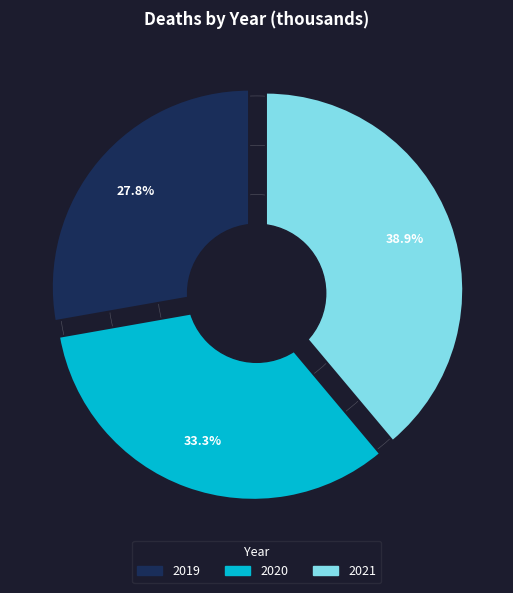

Combined, what portion of the pie is 2020 and 2019?

61.1%